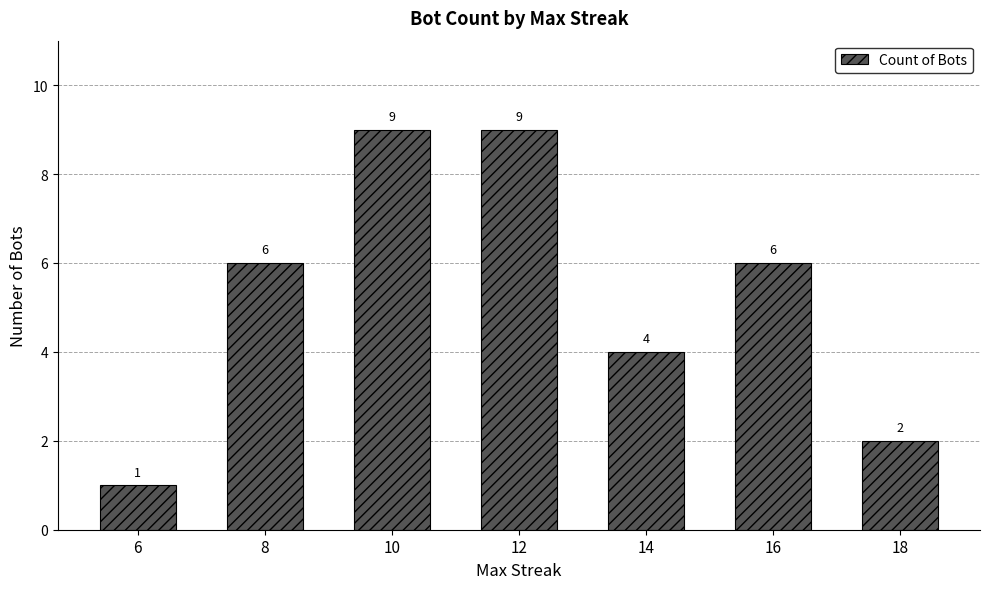

True or false: the data shows 0 at 6.

False